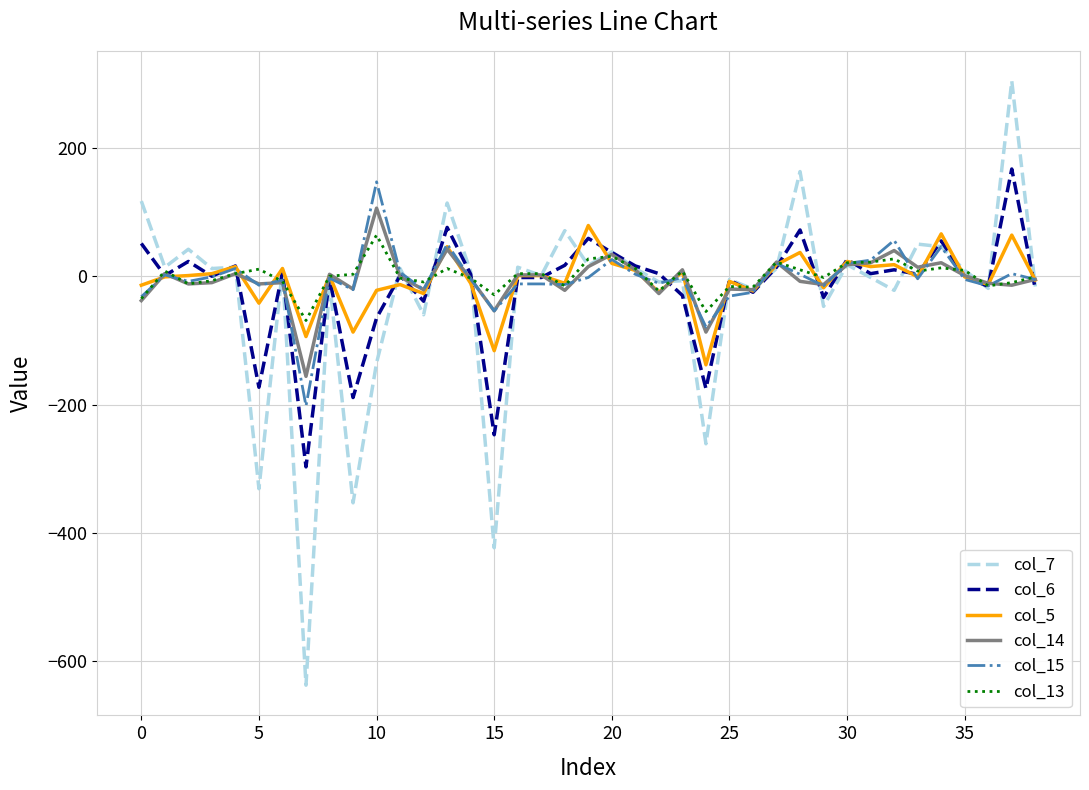

Does the chart have visible grid lines?

Yes